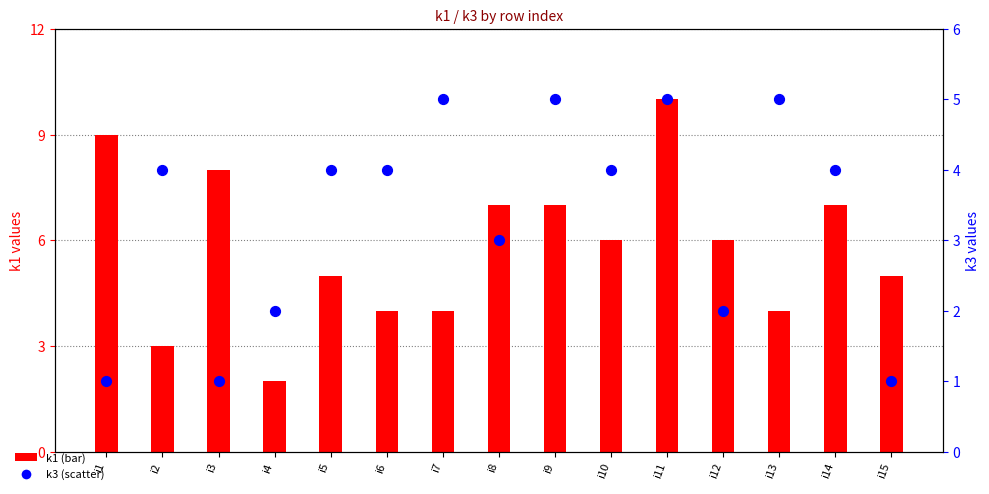

What are all the series names shown in the legend?

k1, k3